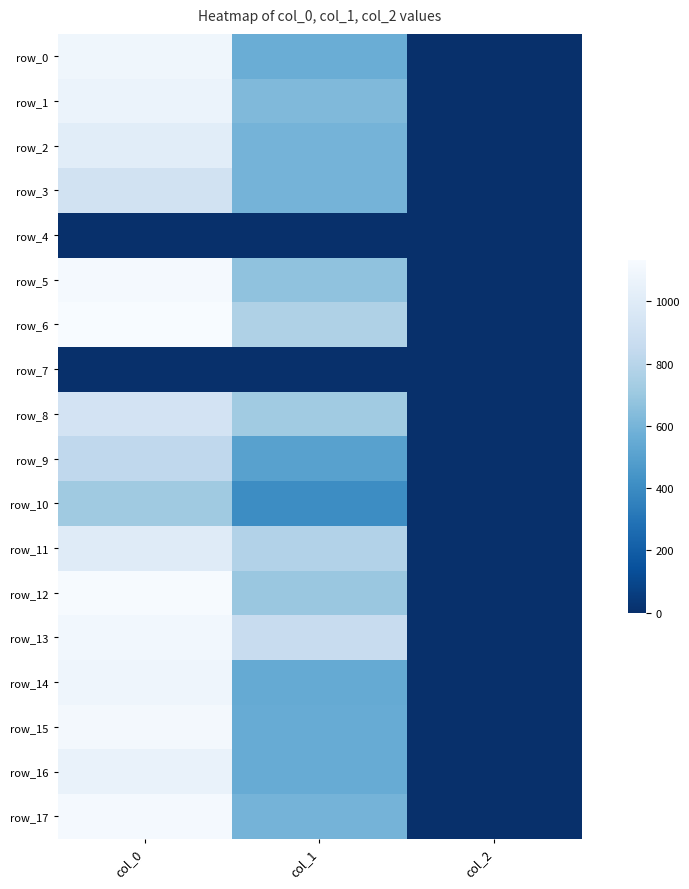

What is the maximum value shown in the chart?

1133.3